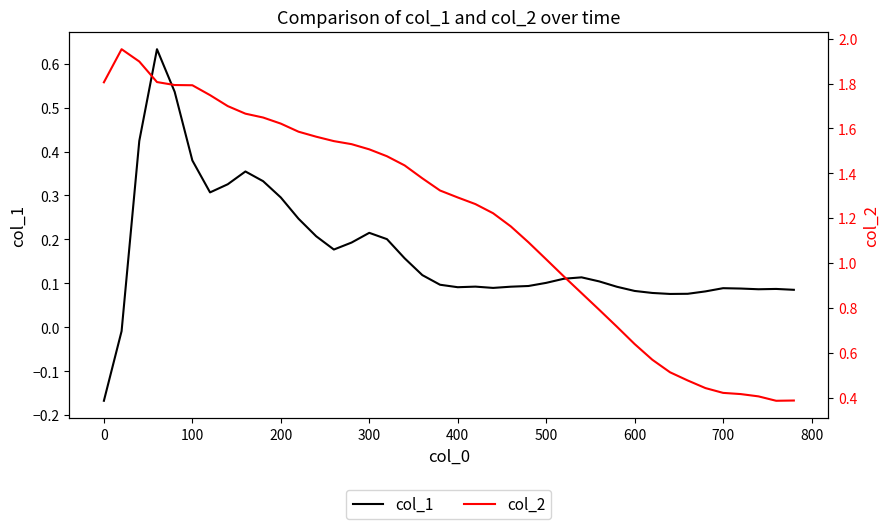

Where is col_2 nearest to the value 1?

500